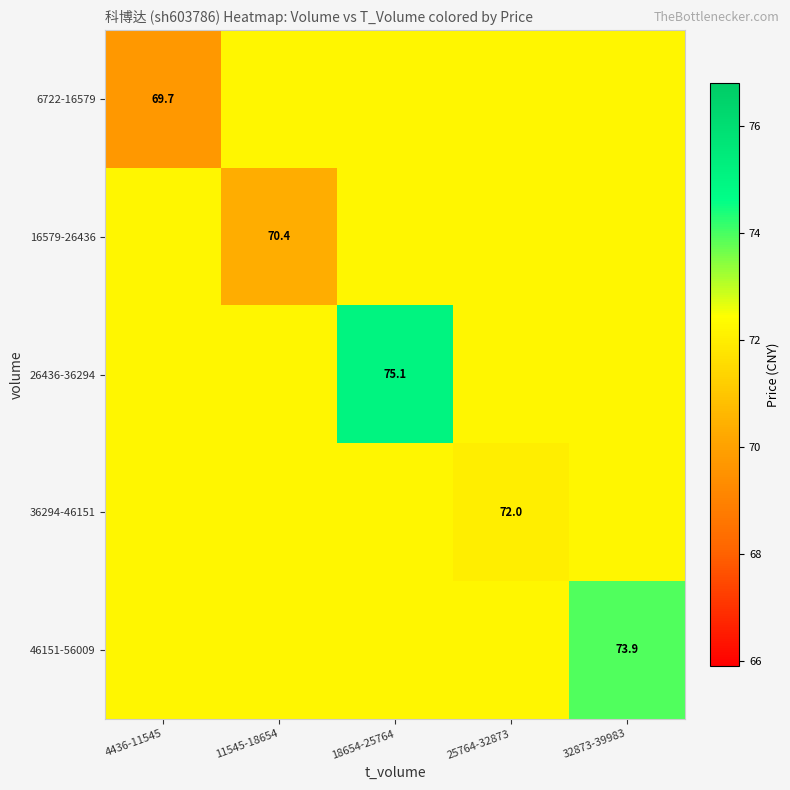

What is the sum of all 6722-16579 values?

358.6